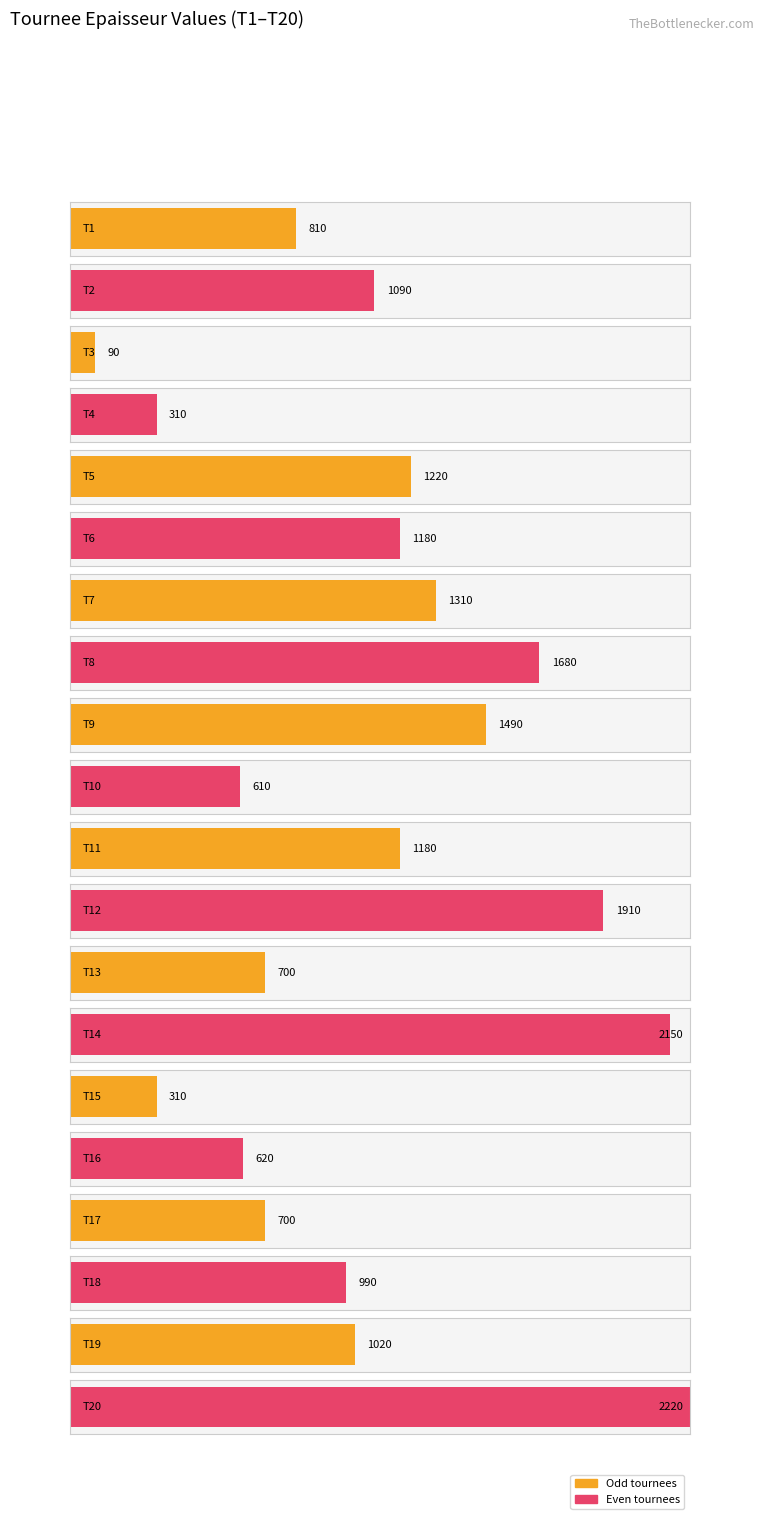

Rank the categories by value from lowest to highest.

T3, T4, T15, T10, T16, T13, T17, T1, T18, T19, T2, T6, T11, T5, T7, T9, T8, T12, T14, T20